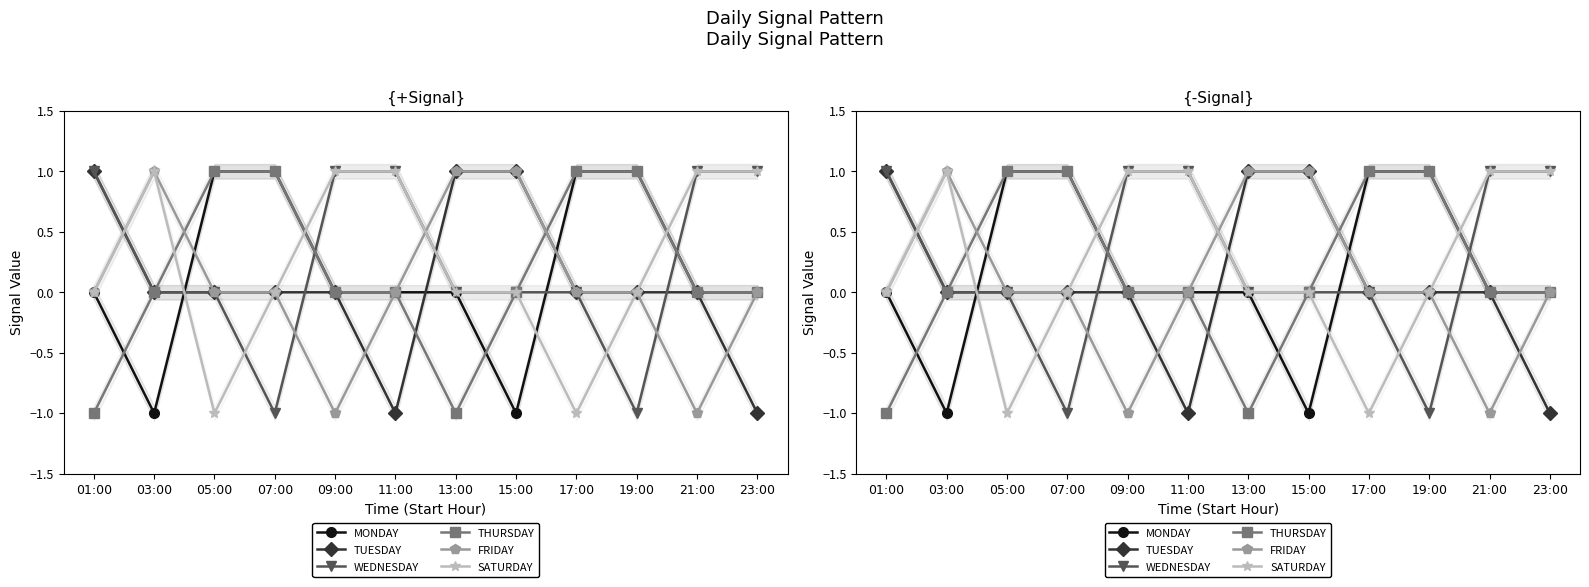

What is the greatest value displayed?

1